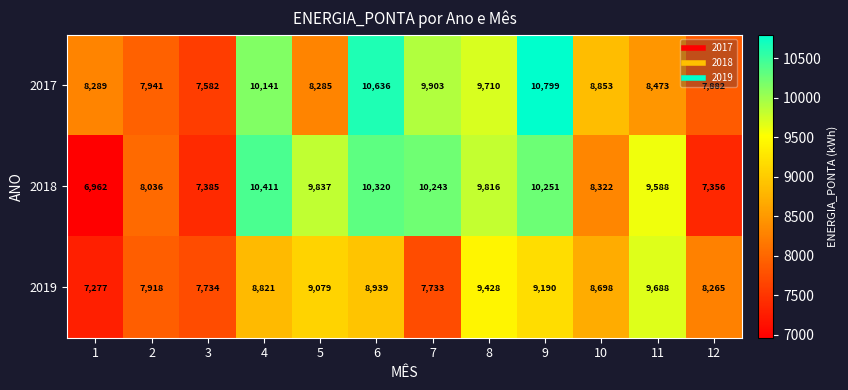

Which series has the widest spread of values?

2018